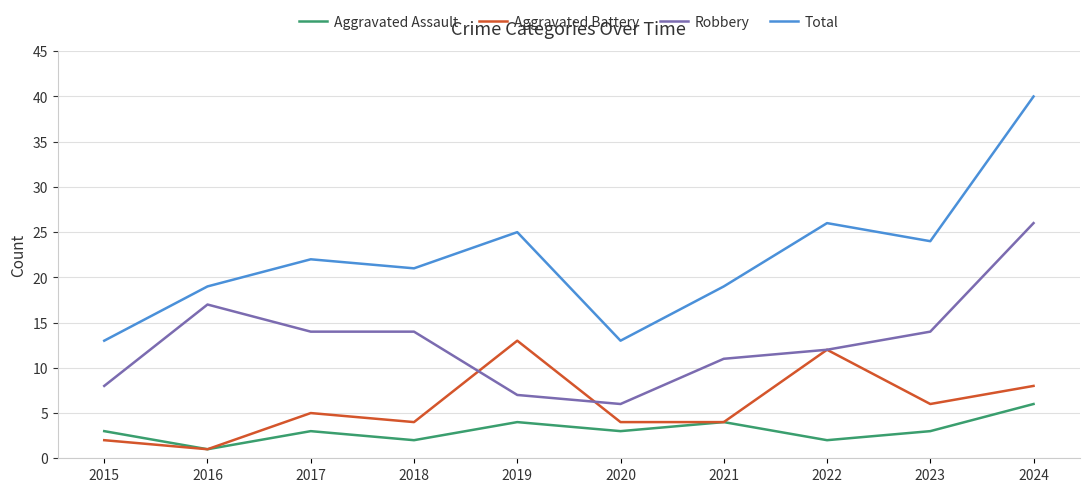

True or false: Robbery has more than 0 interior local peaks.

True